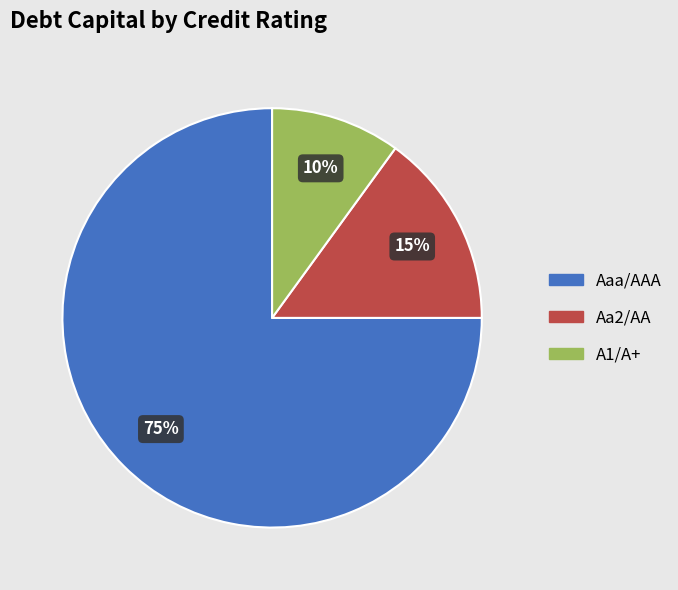

How many slices are in this pie chart?

3